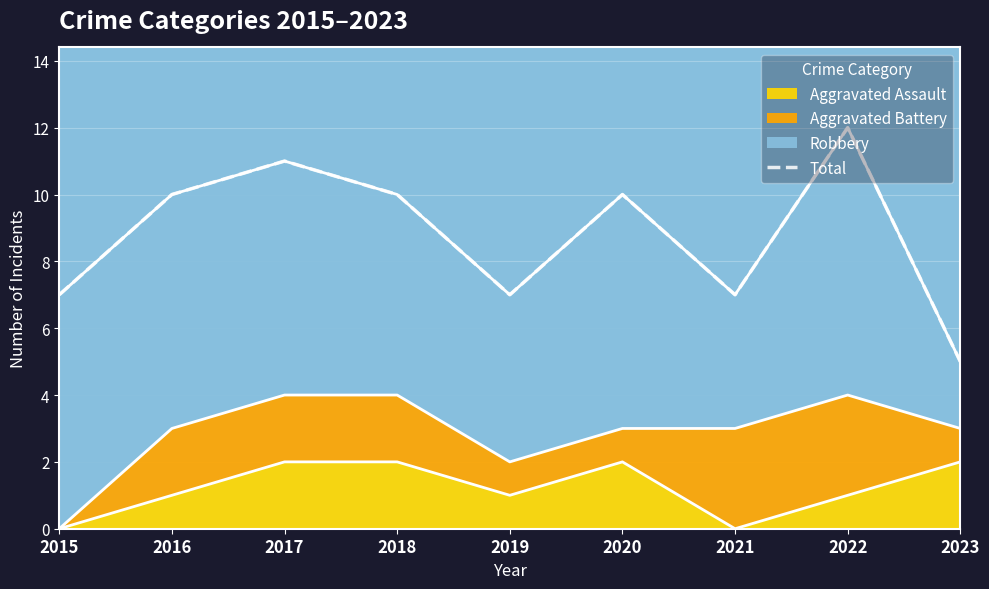

Approximately how many times larger is the value at 2020 compared to 2016?

1.0